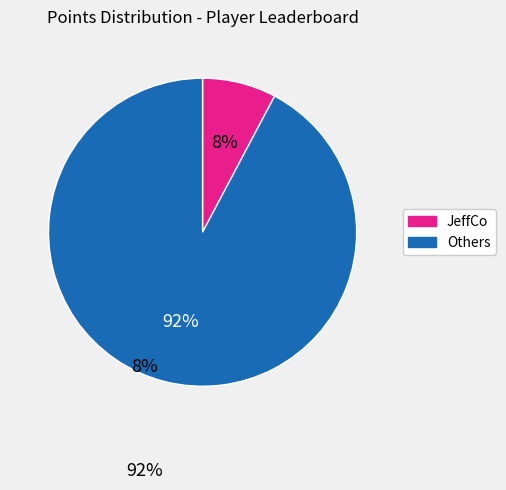

To the nearest percent, what is the difference between the largest and smallest slice percentages?

84%